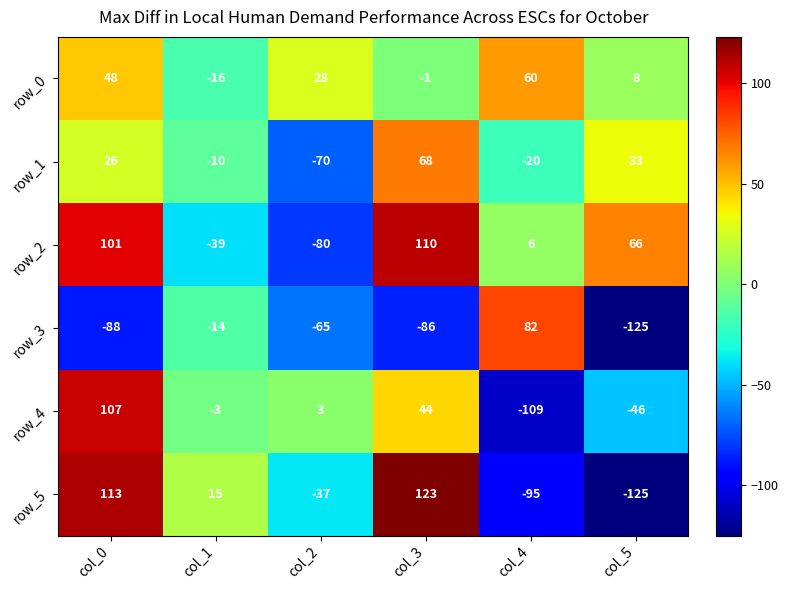

At which label does row_2 reach its minimum?

col_2